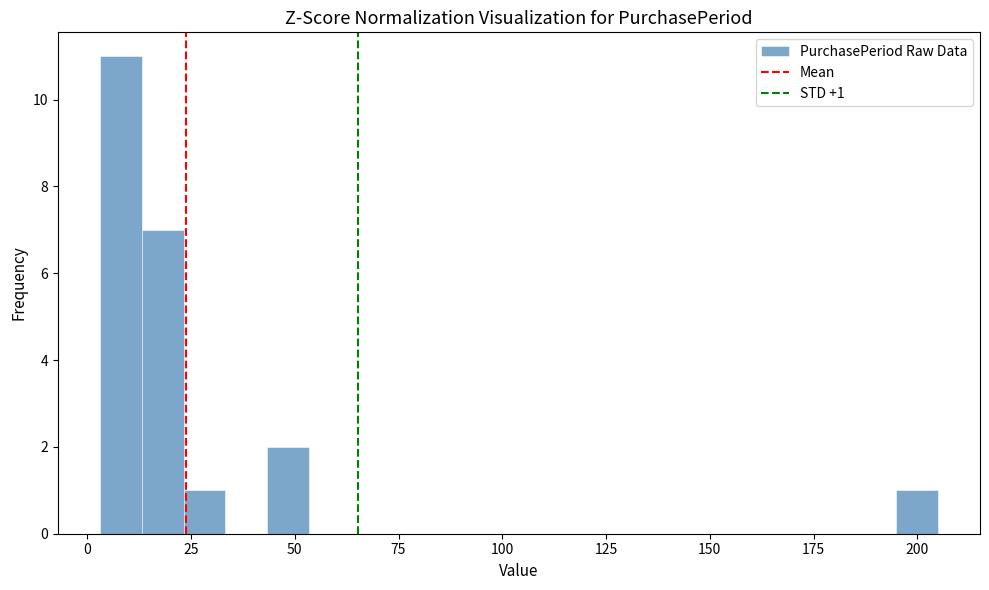

Around what value on the x-axis is the tallest bar? Give the approximate position of its centre, as read against the axis.

10